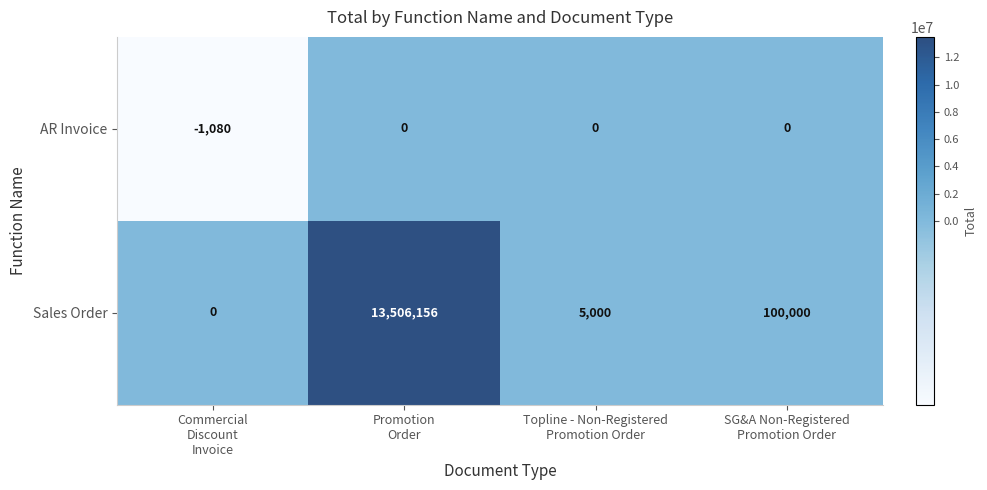

What is the sum of all AR Invoice values?

-1080